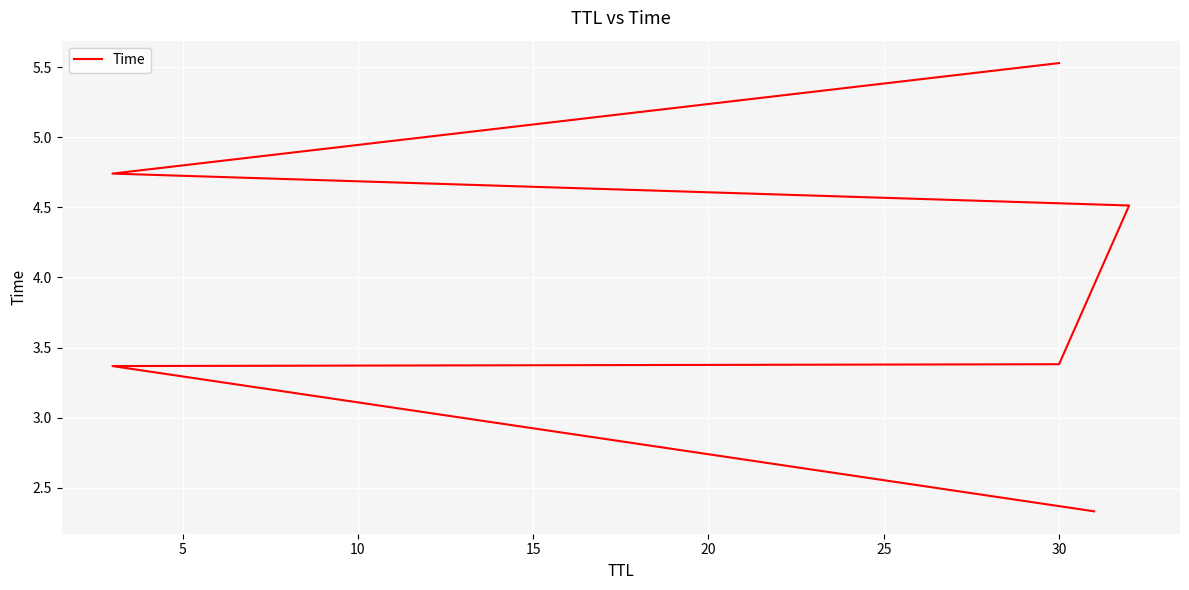

Reading left to right, extract all data points from this chart.

2.3	3.4	3.4	4.5	4.7	5.5